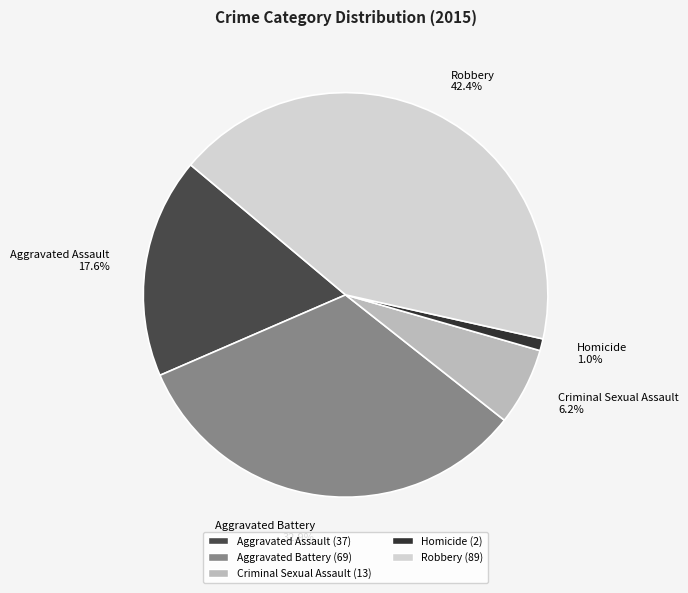

What is the smallest slice in the pie chart?

Homicide